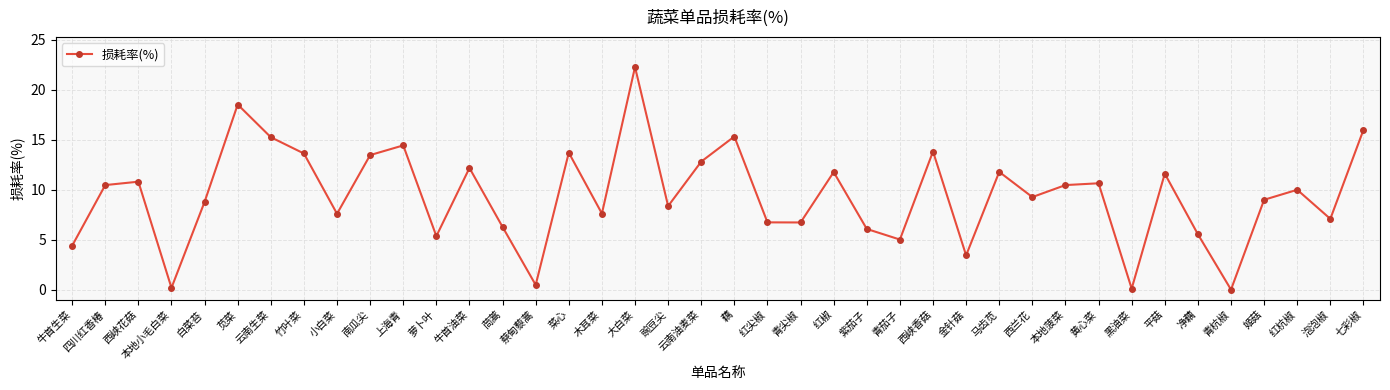

True or false: there are more than 2 points higher than both neighbors.

True